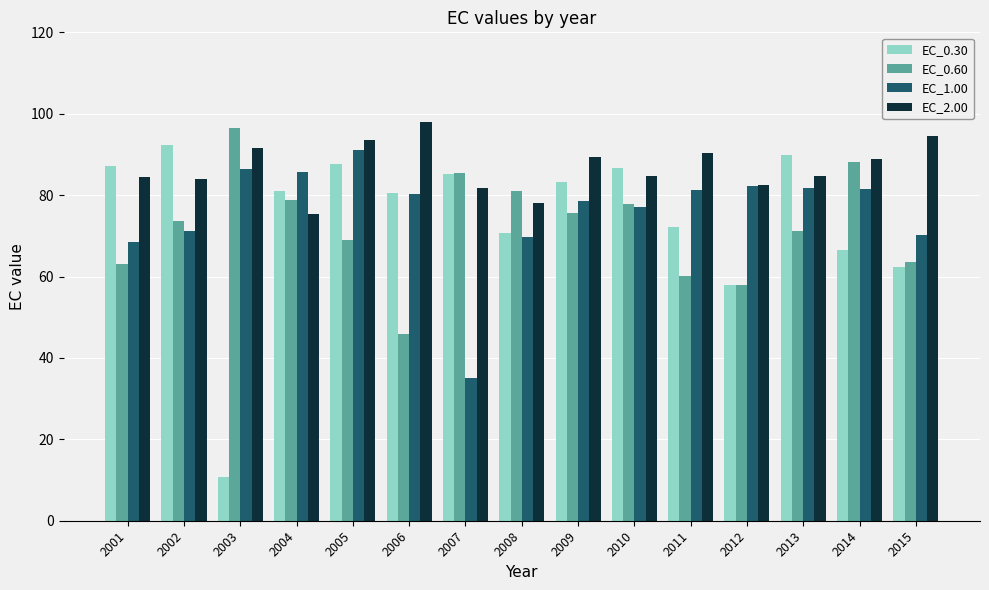

Which category has the highest value in the EC_0.60 series?

2003